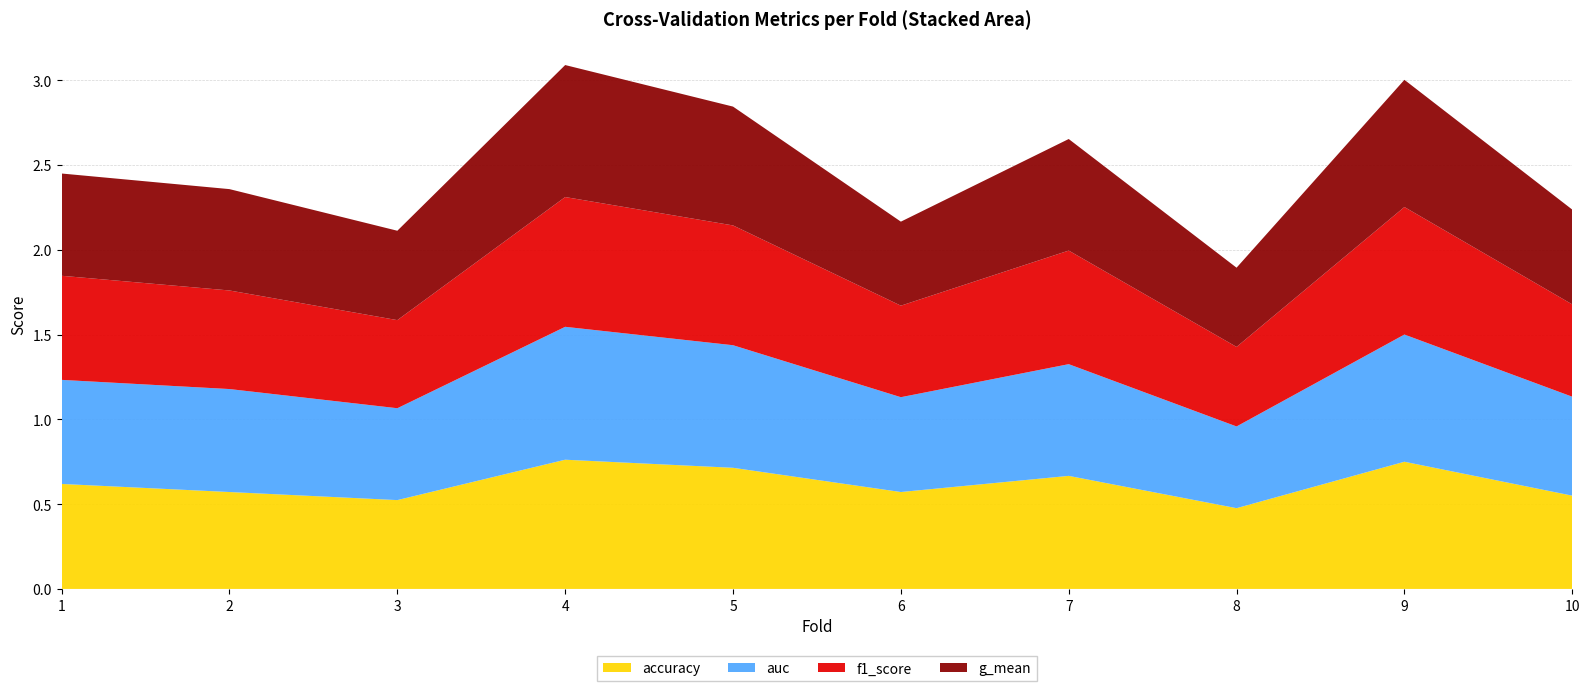

Reading right to left, list all the values displayed in this chart.

accuracy: 10=0.6	9=0.8	8=0.5	7=0.7	6=0.6	5=0.7	4=0.8	3=0.5	2=0.6	1=0.6
auc: 10=0.6	9=0.8	8=0.5	7=0.7	6=0.6	5=0.7	4=0.8	3=0.5	2=0.6	1=0.6
f1_score: 10=0.5	9=0.8	8=0.5	7=0.7	6=0.5	5=0.7	4=0.8	3=0.5	2=0.6	1=0.6
g_mean: 10=0.6	9=0.8	8=0.5	7=0.7	6=0.5	5=0.7	4=0.8	3=0.5	2=0.6	1=0.6